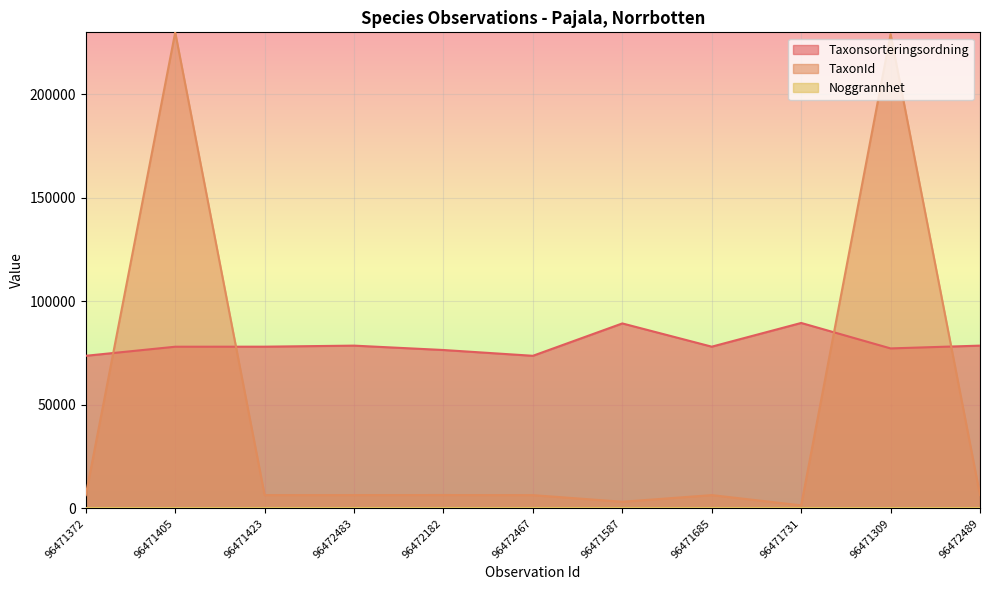

Between 96471372 and 96471405, which is larger?

96471405